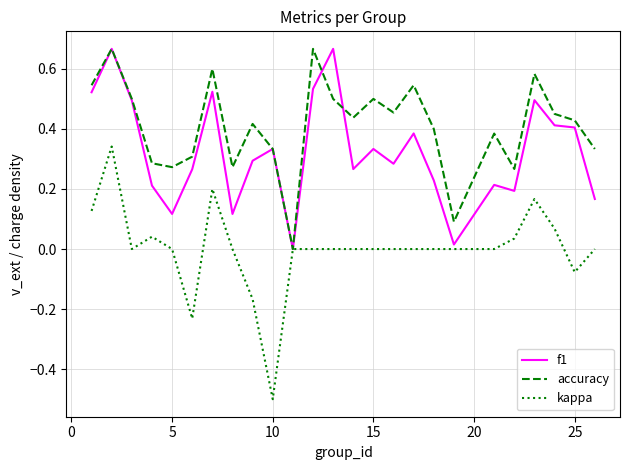

Which series has the largest total across all categories?

accuracy